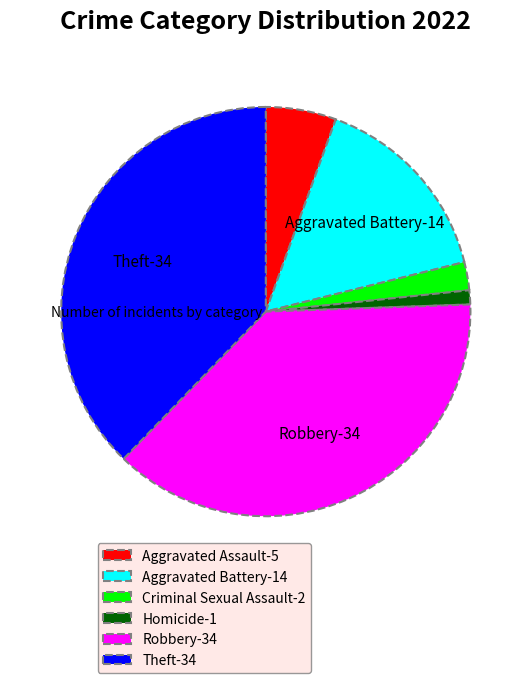

Which slice is the smallest?

Homicide-1